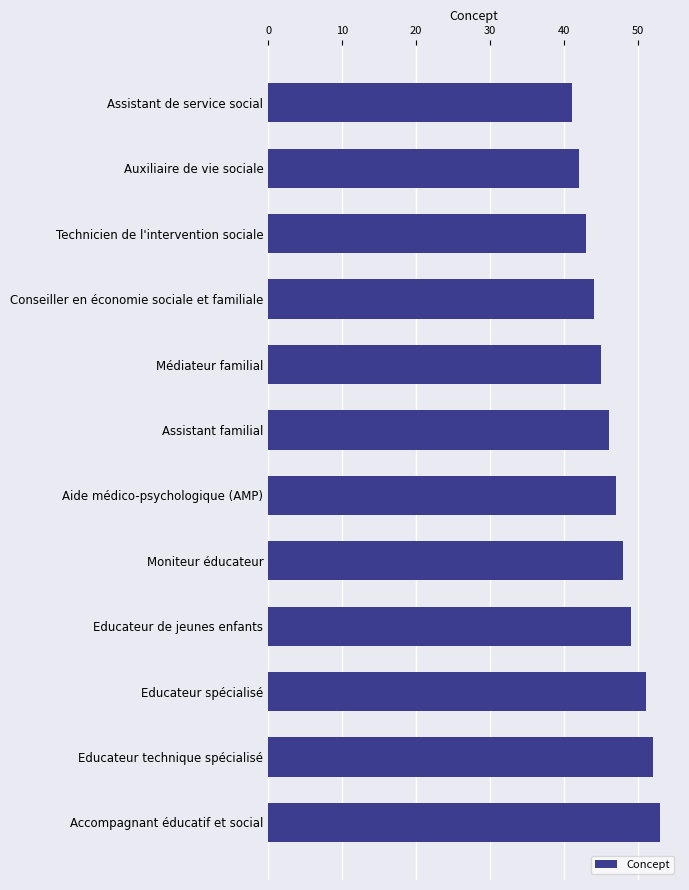

How many bars are there in total?

12